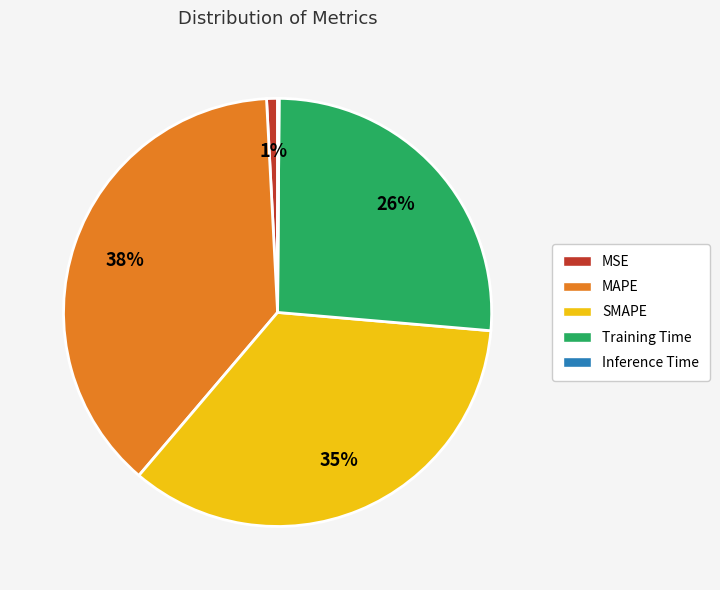

Combined, do Training Time and MAPE account for over 50%?

Yes